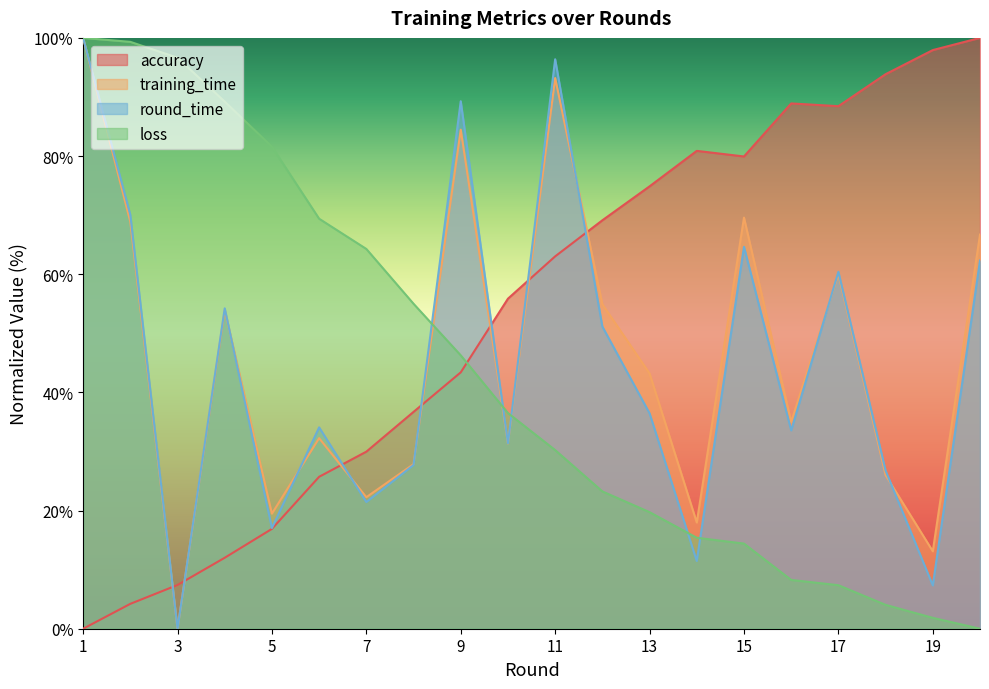

How many values in the round_time series exceed 36?

10